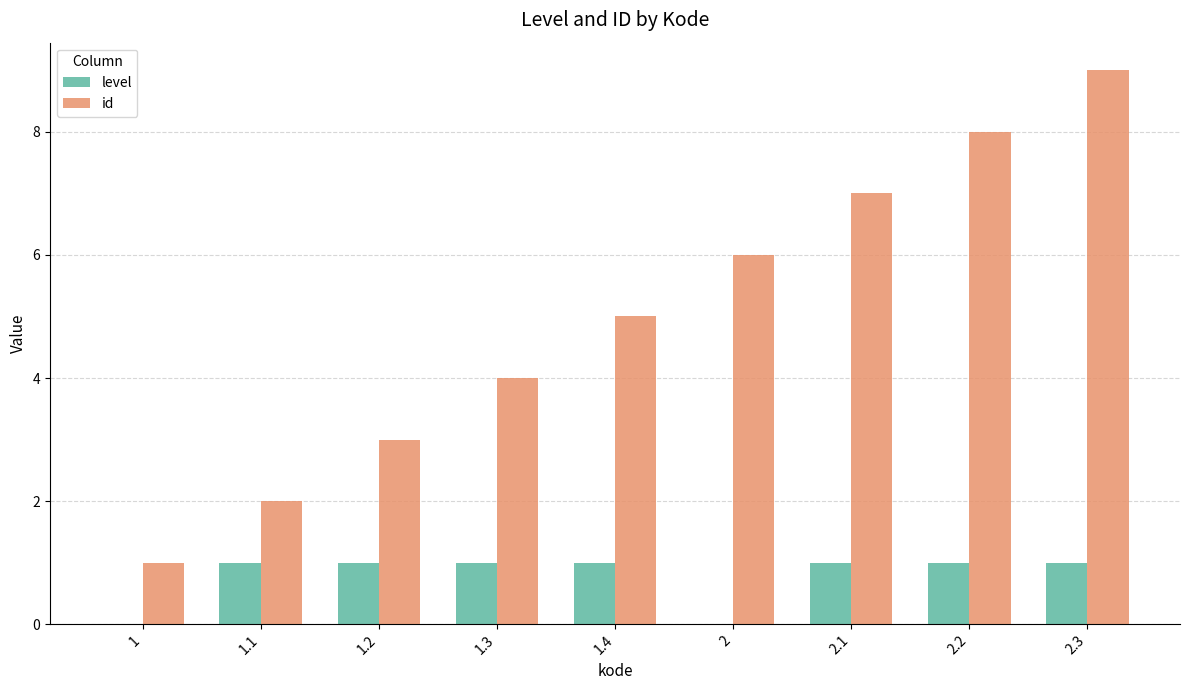

Reading left to right, extract all data points from this chart.

level: 1=0	1.1=1	1.2=1	1.3=1	1.4=1	2=0	2.1=1	2.2=1	2.3=1
id: 1=1	1.1=2	1.2=3	1.3=4	1.4=5	2=6	2.1=7	2.2=8	2.3=9